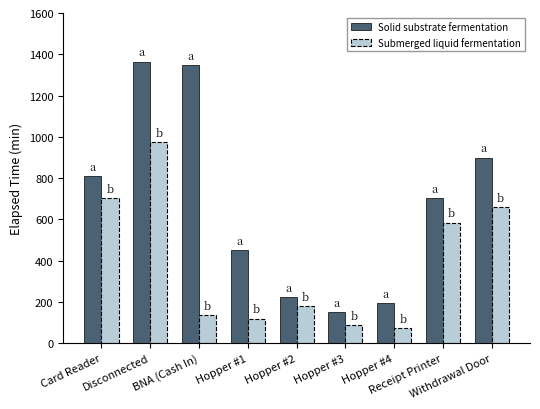

At which category is the sum across all series the highest?

Disconnected